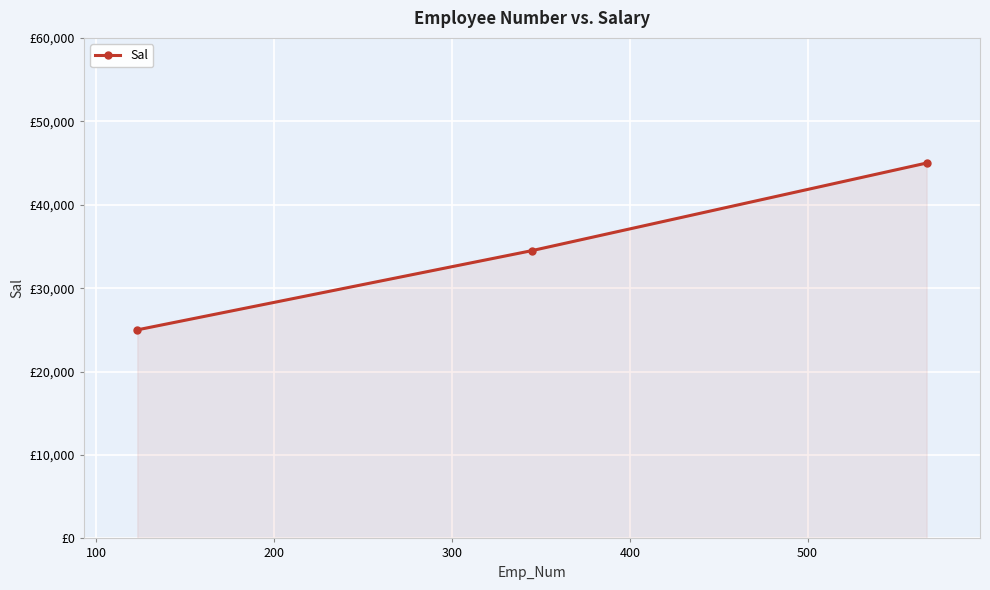

Is this an area chart (filled region under the line)?

Yes